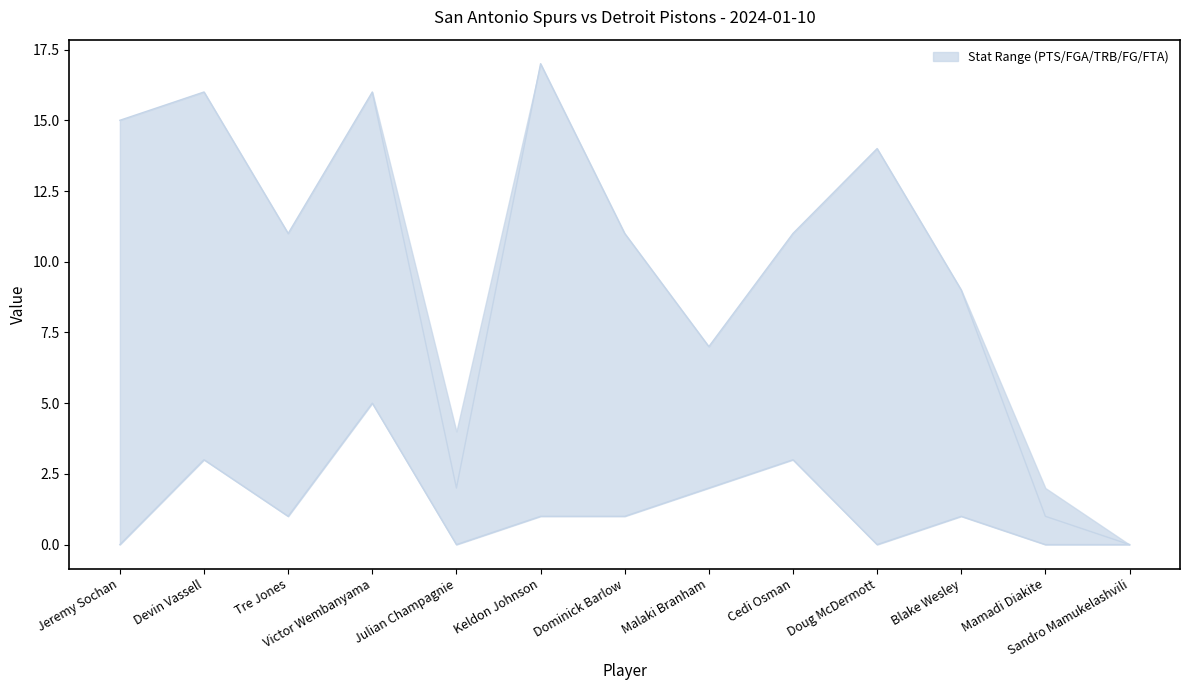

At how many categories does at least one series exceed 13?

5